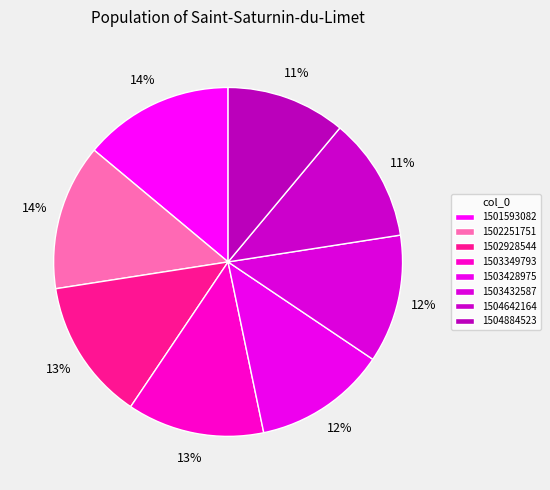

Do 1503432587 and 1501593082 together represent more than half of the pie?

No